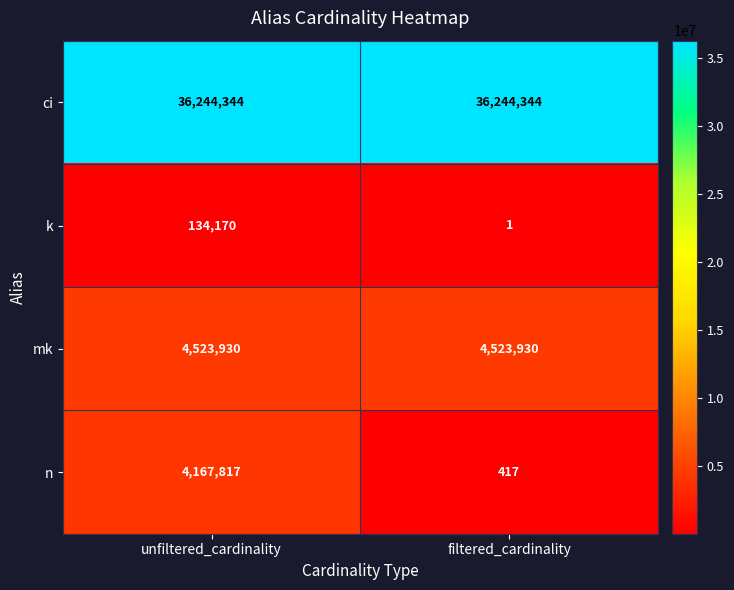

What value does the mk series have at filtered_cardinality?

4523930